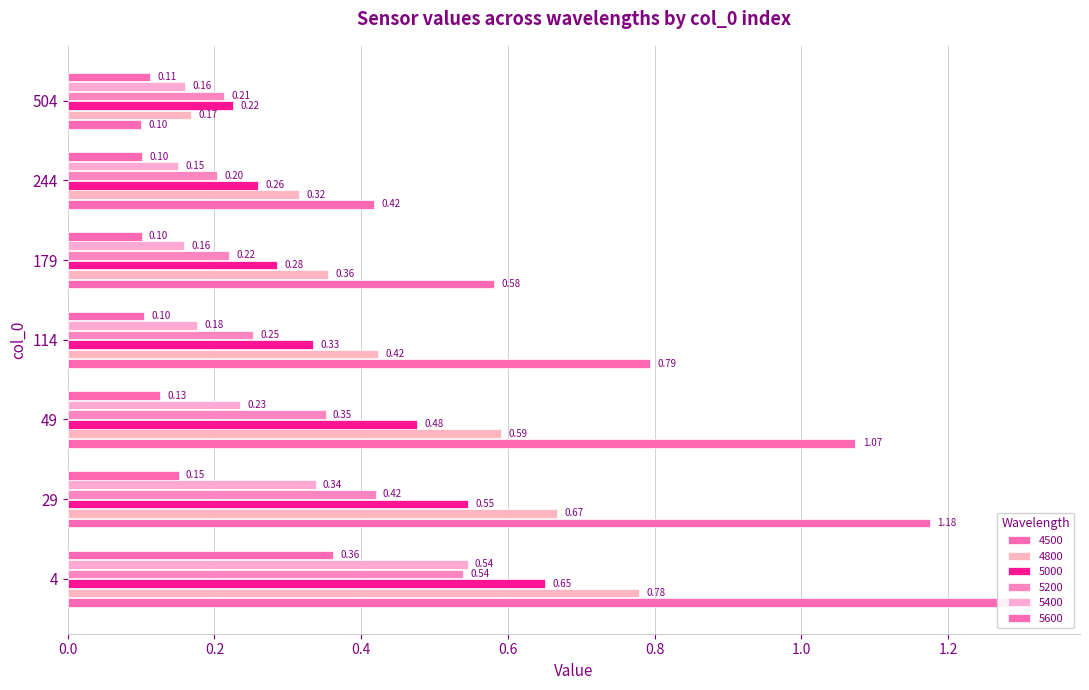

Where is 5400 nearest to the value 0?

244